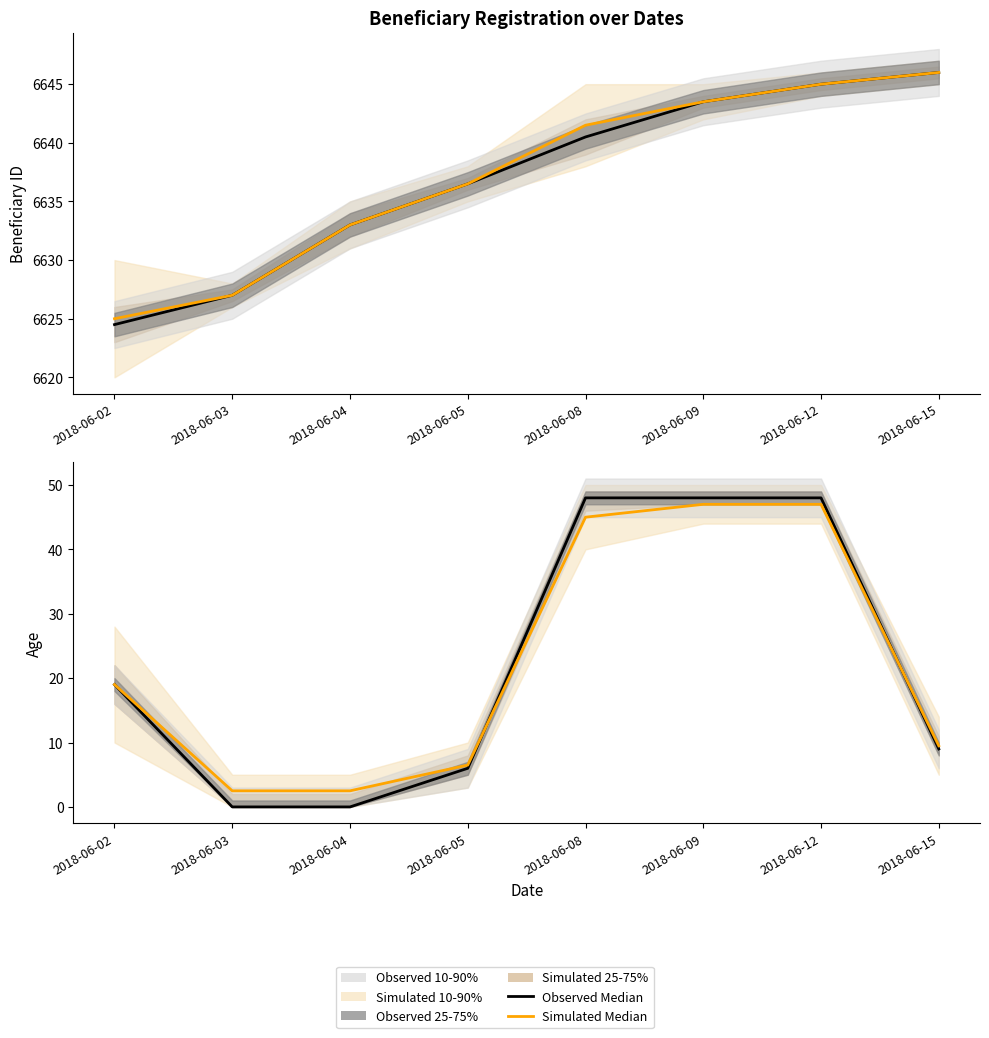

What is the value of the Observed Median point at the 7th from the left?

48.0